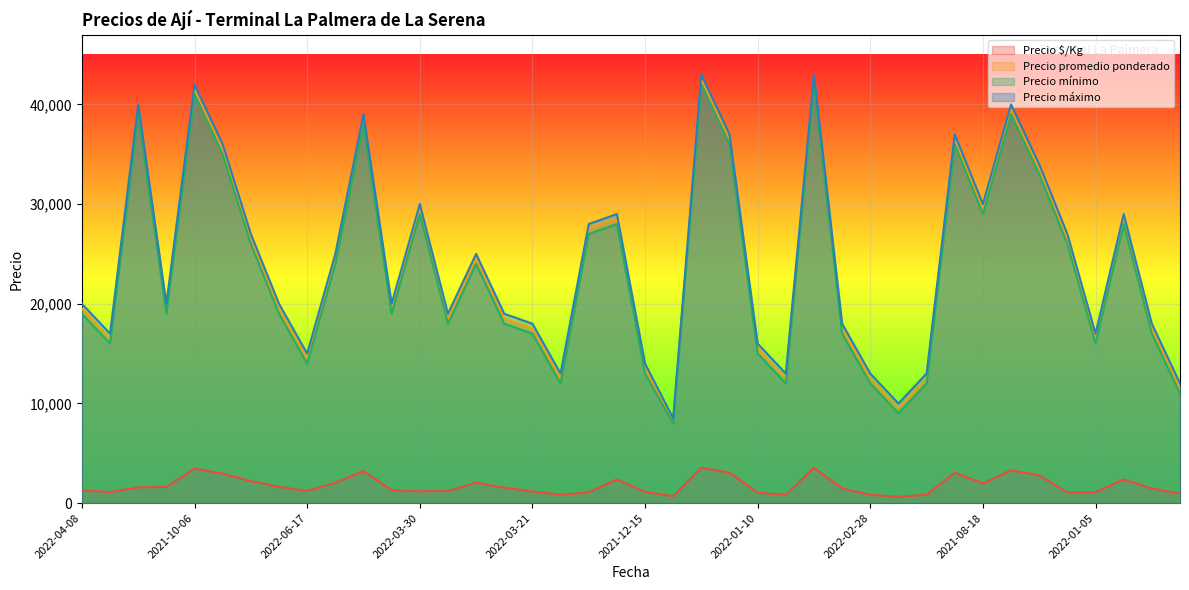

In Precio mínimo, how many points are lower than both neighbors (excluding endpoints)?

11